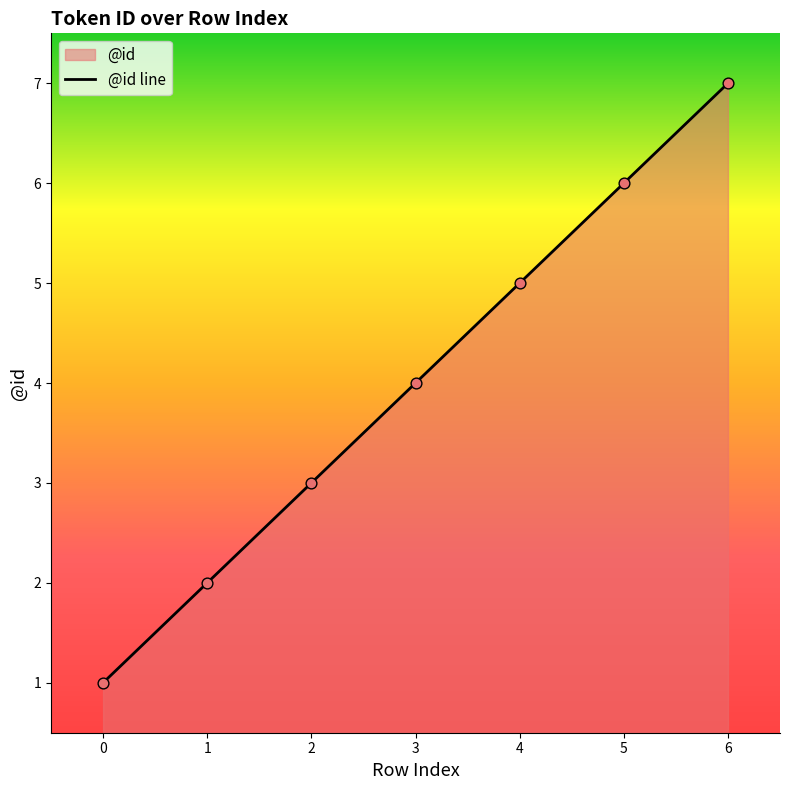

Which has a higher value, 3 or 5?

5